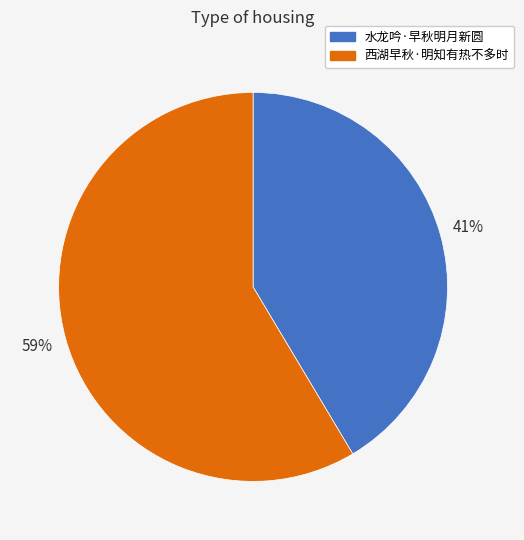

The 水龙吟·早秋明月新圆 slice represents 49% of the pie. True or false?

False